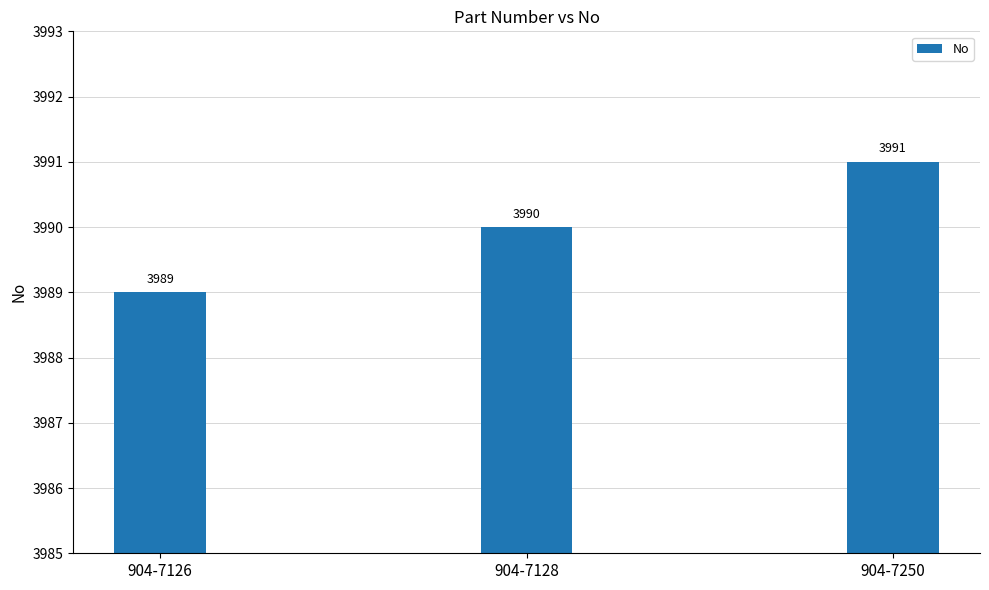

True or false: the data shows 5631 at 904-7128.

False